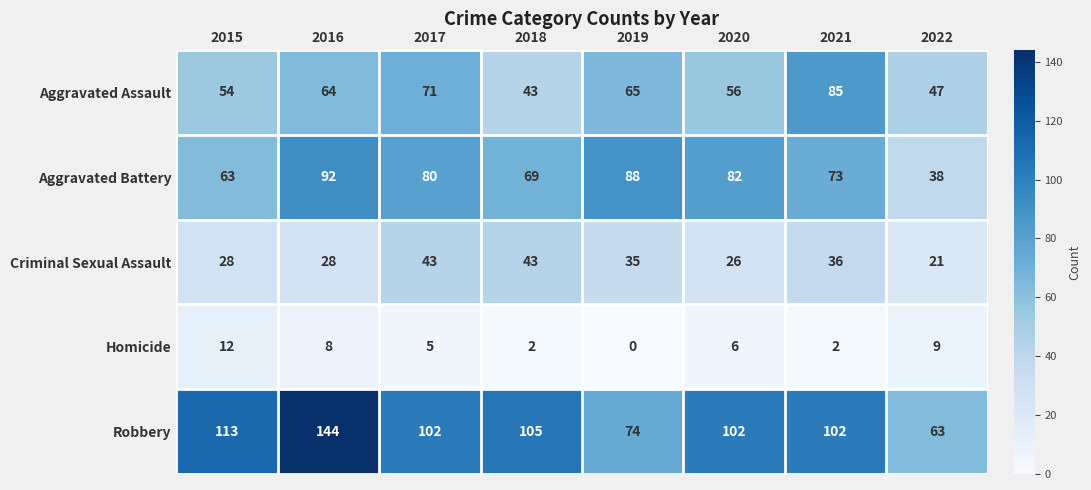

The value of Robbery at 2017 is 22. True or false?

False